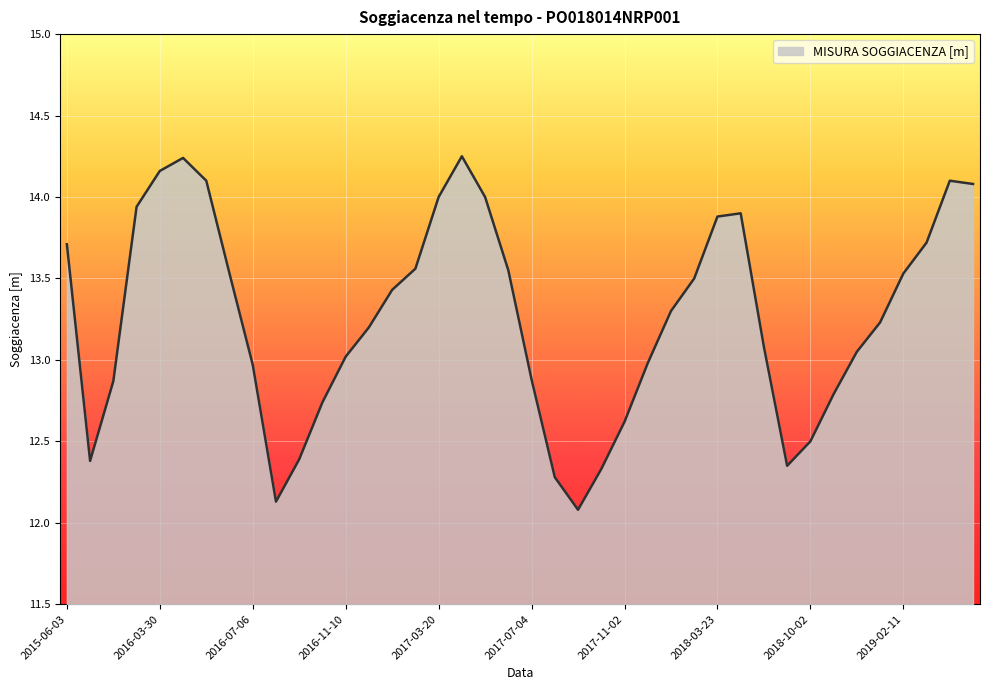

How many lines are shown in the chart?

1